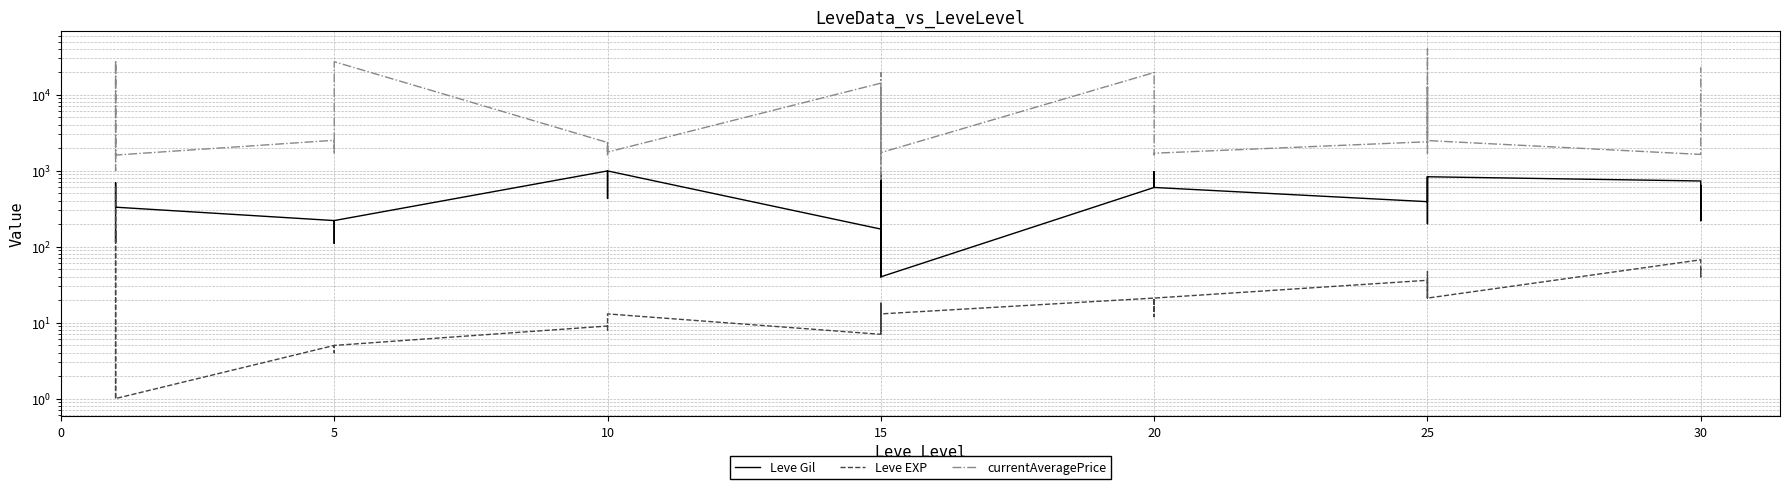

True or false: Leve EXP and currentAveragePrice intersect in this chart.

False